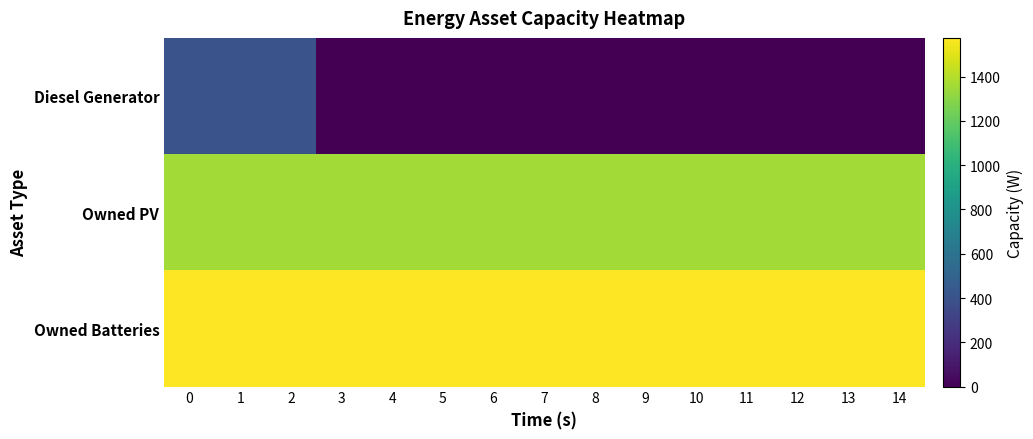

How many series are shown in this chart?

3